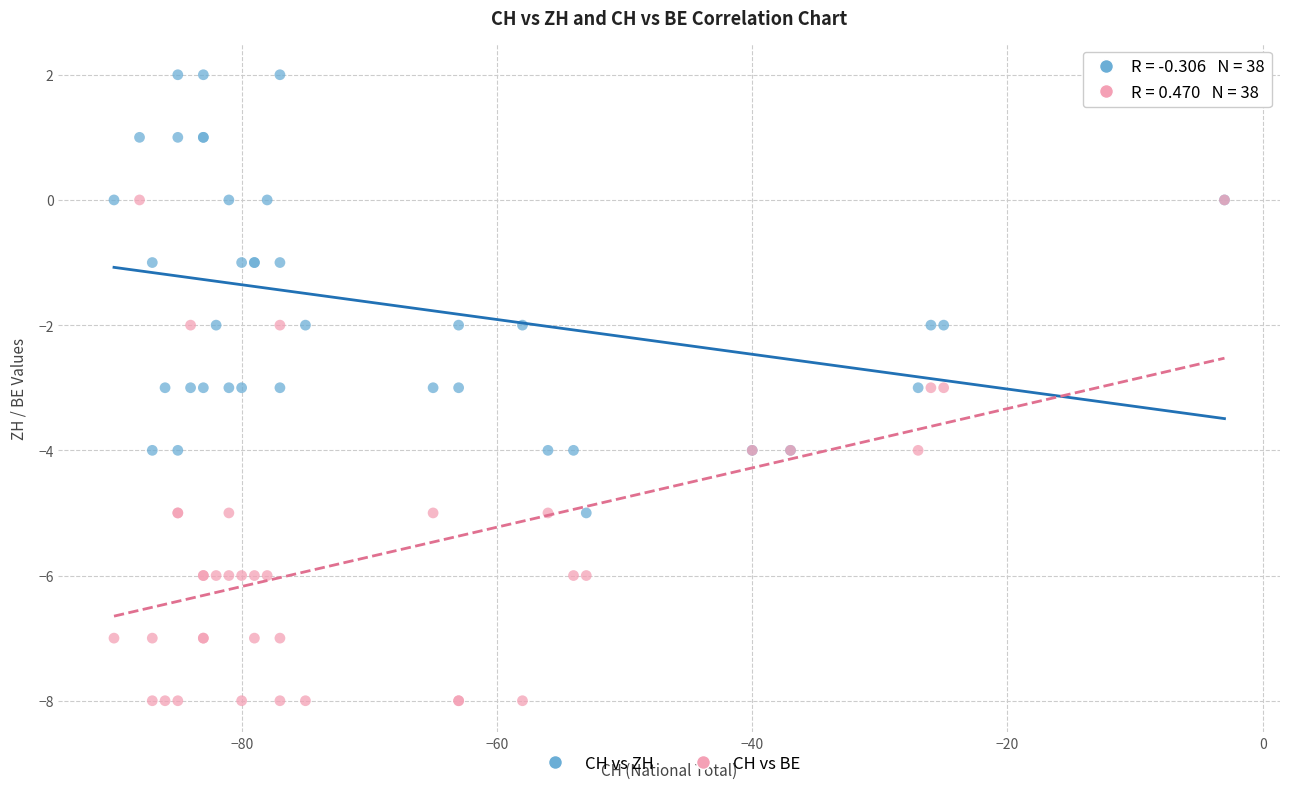

Which series contains the lowest Y value?

CH vs BE